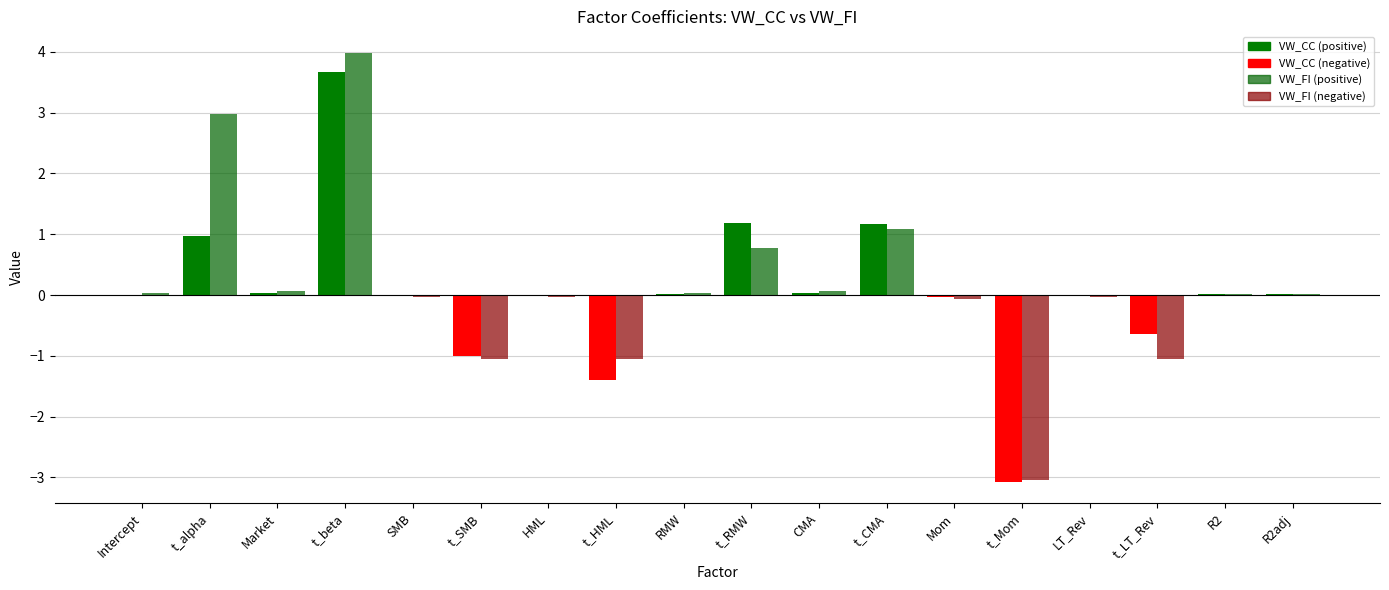

The value of VW_CC at t_beta is 3.7. True or false?

True